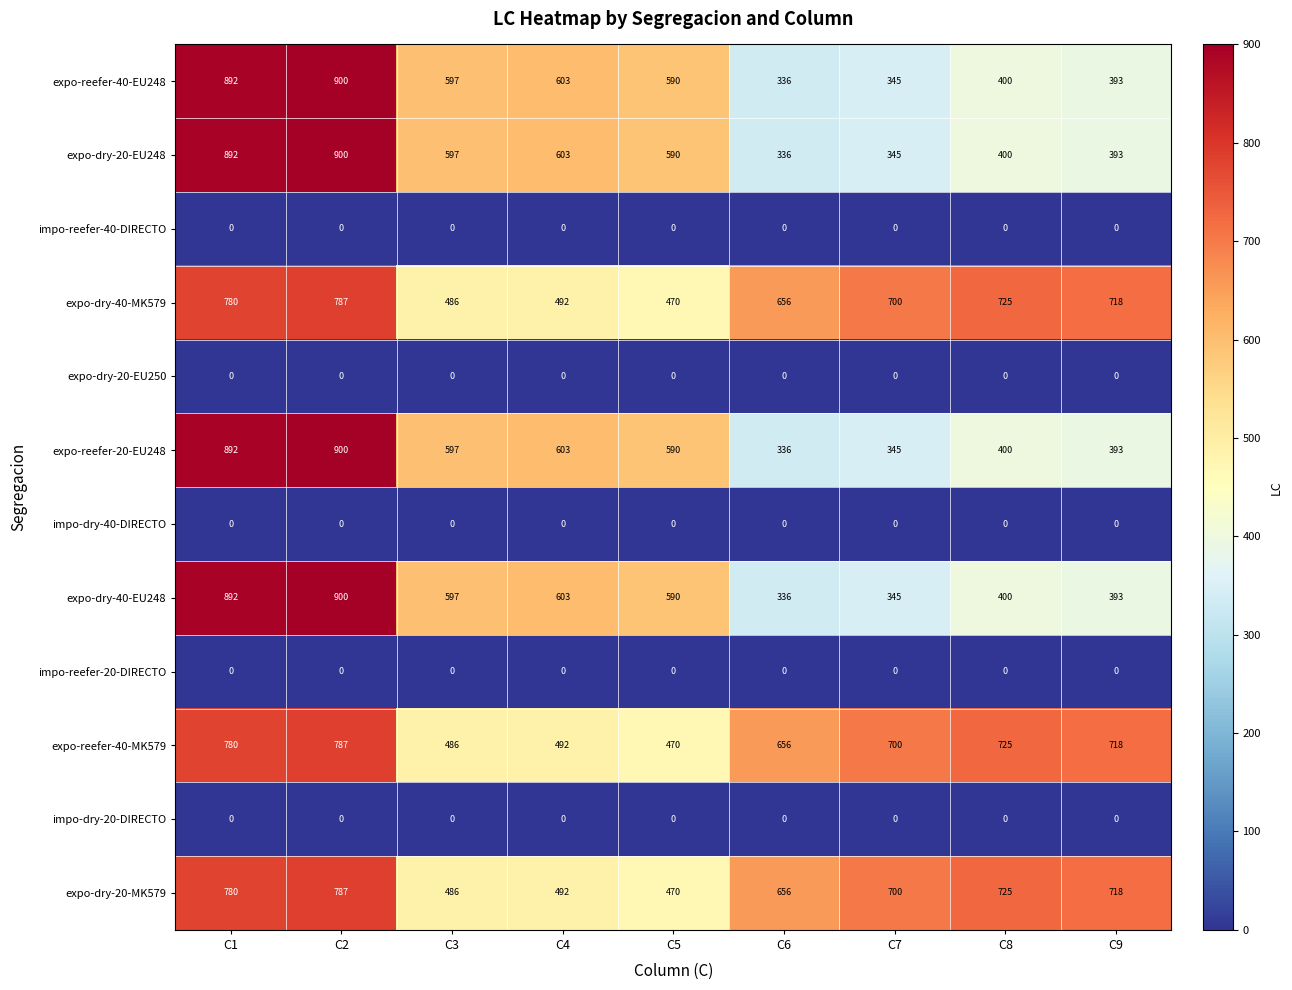

What is the difference between the maximum and minimum values in the expo-dry-40-EU248 series?

564